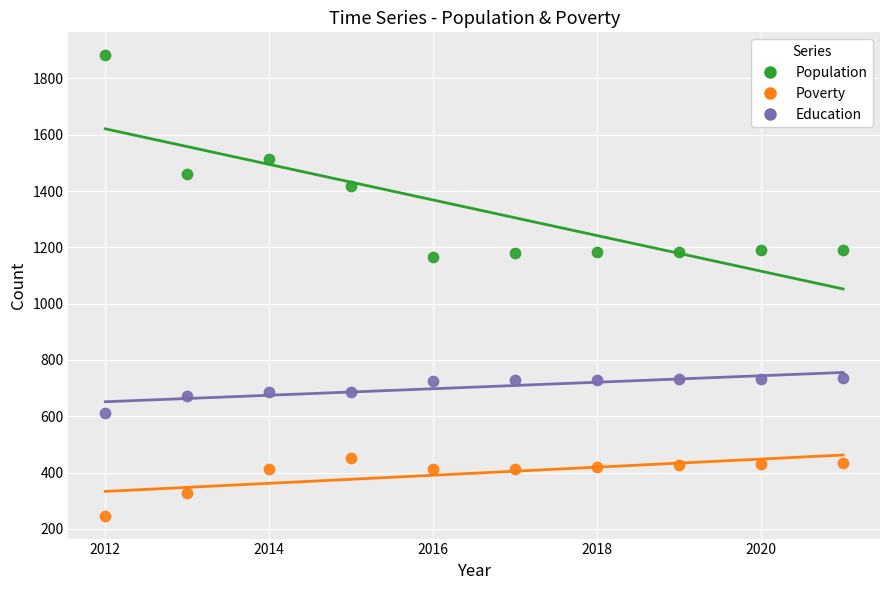

Which series contains the highest Y value?

Population